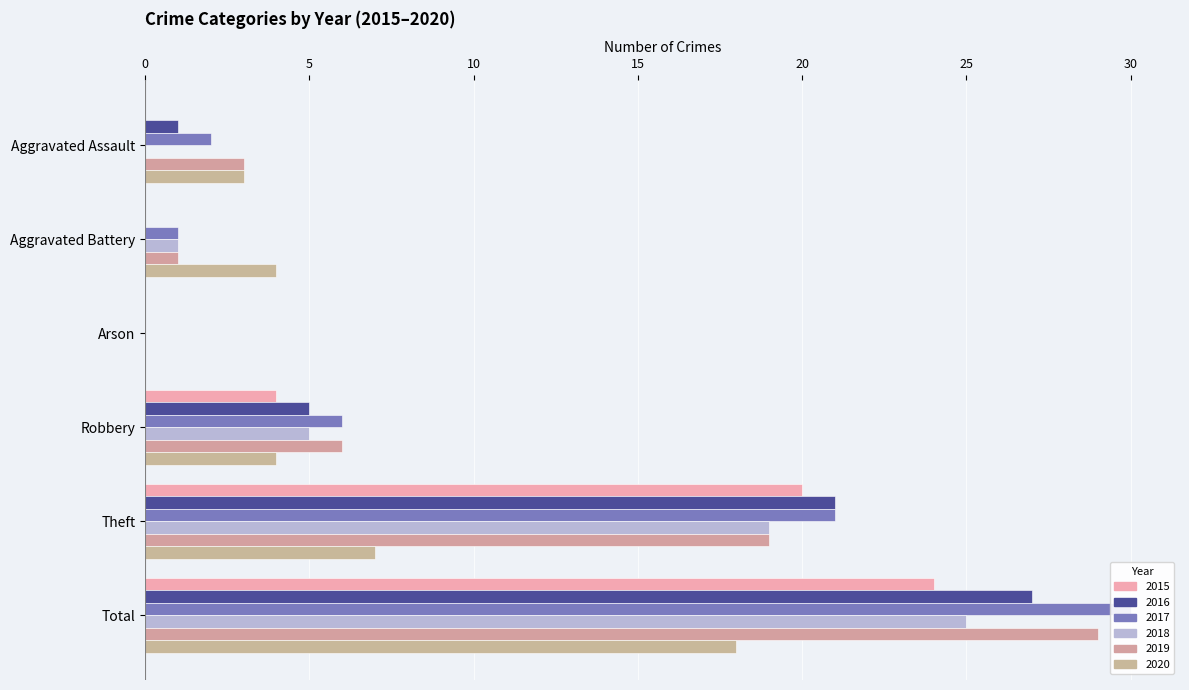

What is the average value of the 2018 series?

8